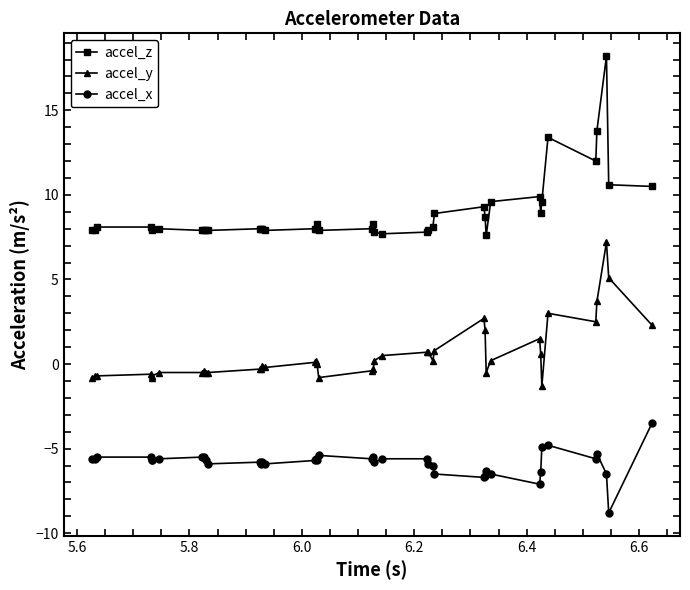

Rank the series by their maximum value, from lowest to highest.

accel_x, accel_y, accel_z